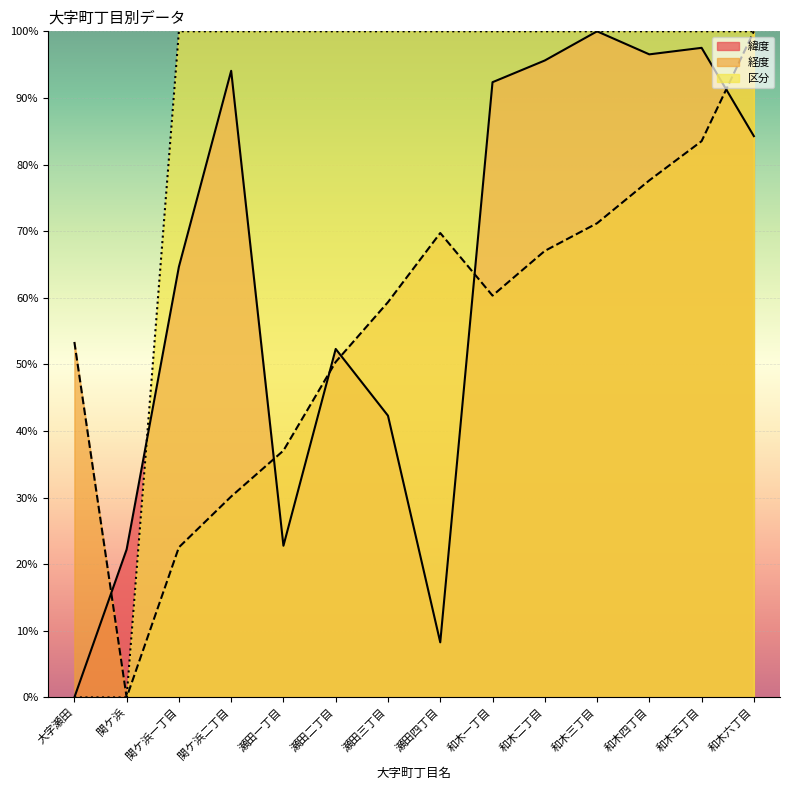

Is it true that 区分 equals 1.0 at 和木六丁目?

True